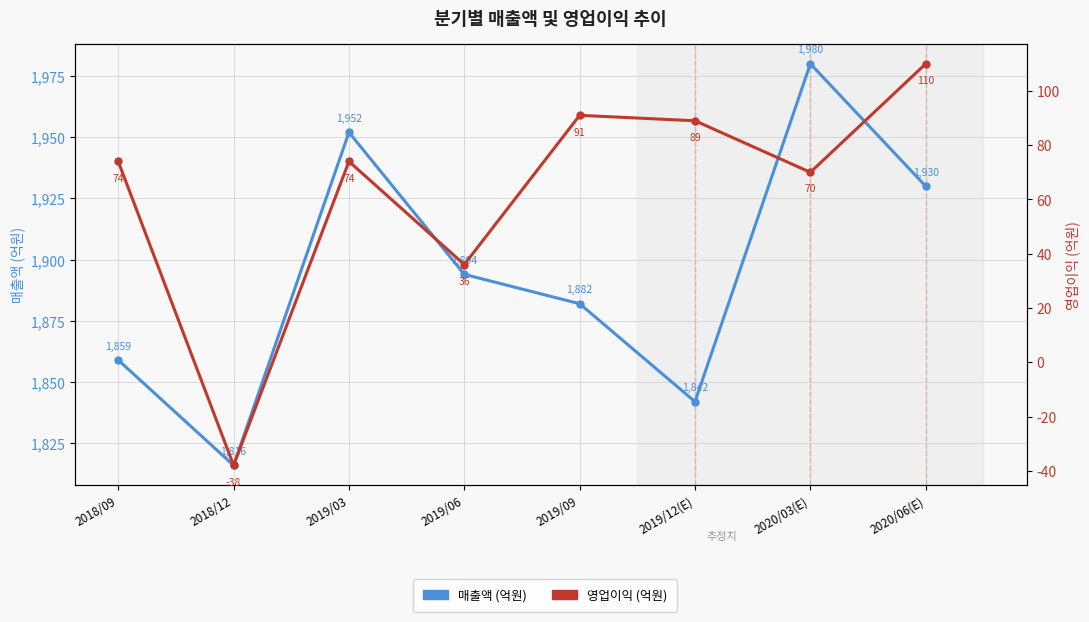

What is the sum of the 매출액 values at 2018/12 and 2018/09?

3675